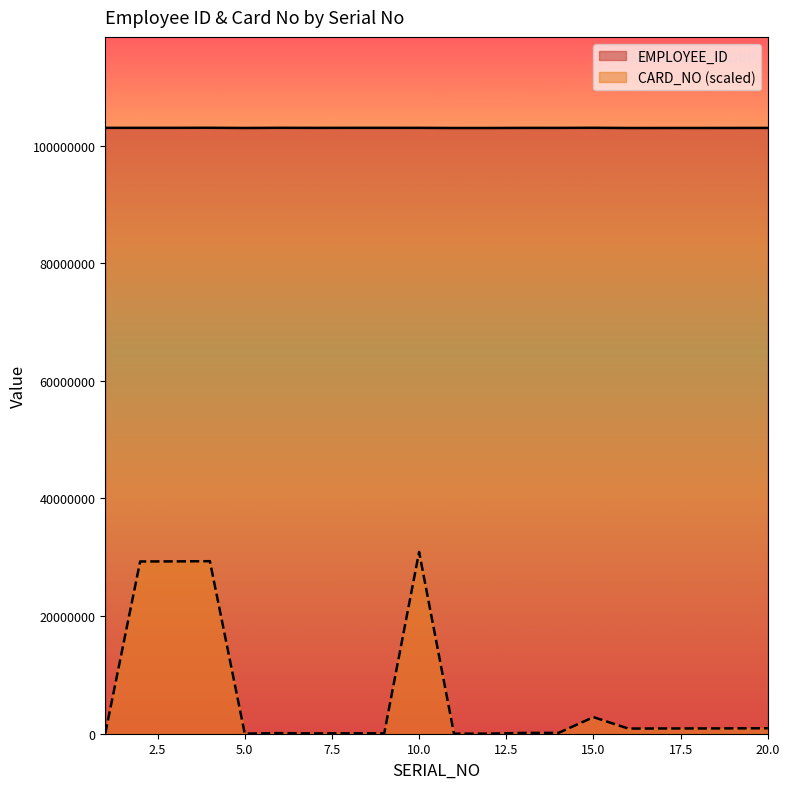

Reading left to right, transcribe all the data shown in this chart.

EMPLOYEE_ID: 1=103025174.0	2=103027739.0	3=103028958.0	4=103037586.0	5=103003884.0	6=103032294.0	7=103020579.0	8=103028436.0	9=103028809.0	10=103024813.0	11=103000222.0	12=103000226.0	13=103017215.0	14=103018238.0	15=103035949.0	16=103000303.0	17=103004127.0	18=103006401.0	19=103008436.0	20=103015123.0
CARD_NO: 1=58570.8	2=29289829.5	3=29305399.0	4=29336537.8	5=17052.2	6=101572.1	7=52639.5	8=67467.6	9=68950.4	10=30911275.8	11=9638.2	12=13345.2	13=137159.4	14=141607.8	15=2821034.8	16=874113.0	17=891906.7	18=897096.5	19=910441.7	20=930459.6